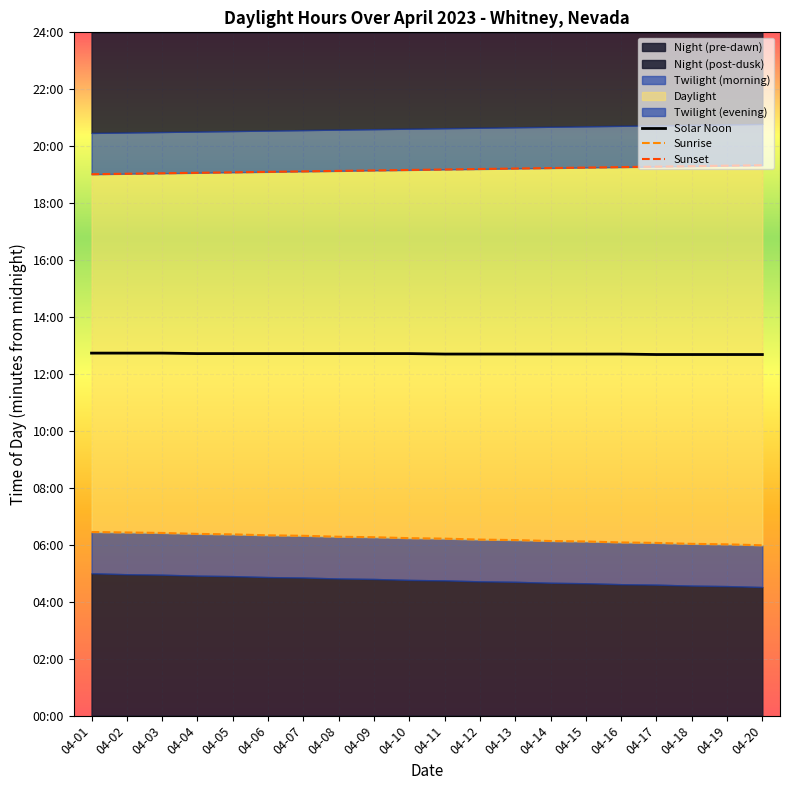

How many categories are shown in the chart?

20